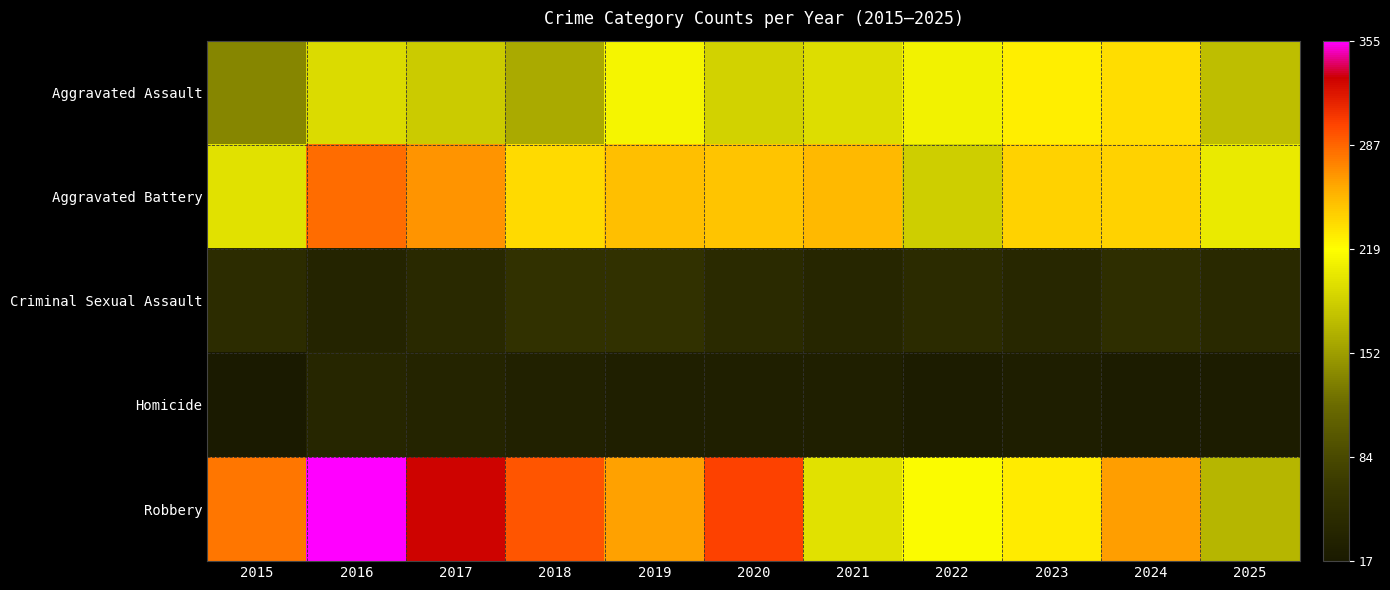

Which series has the largest total across all categories?

Robbery